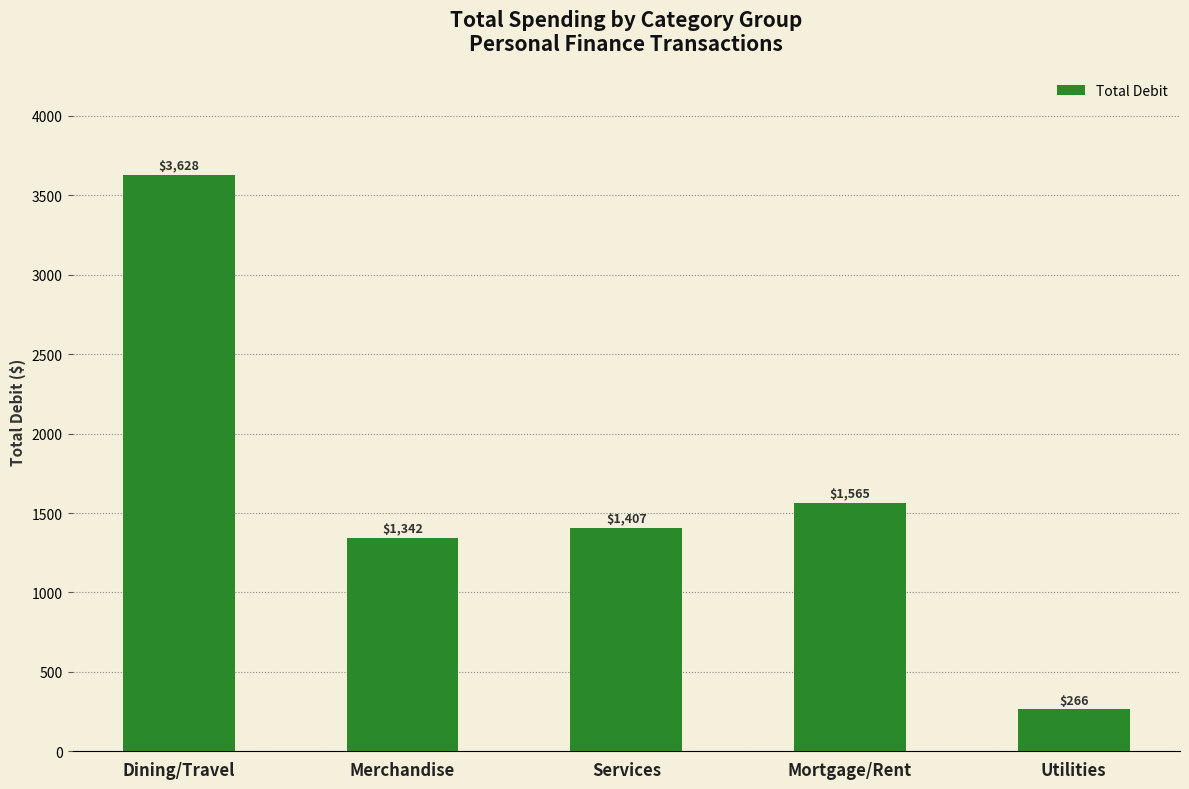

What is the label of the 4th bar from the left?

Mortgage/Rent